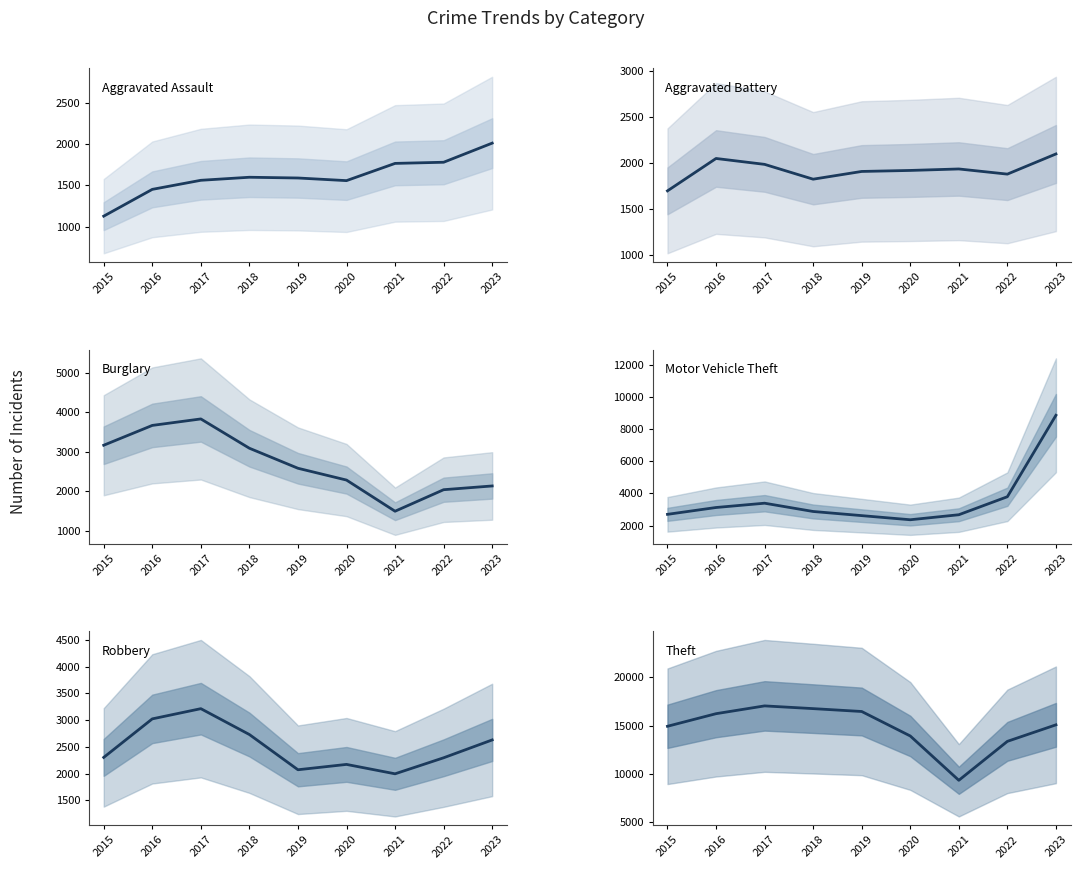

How many lines are shown in the chart?

6